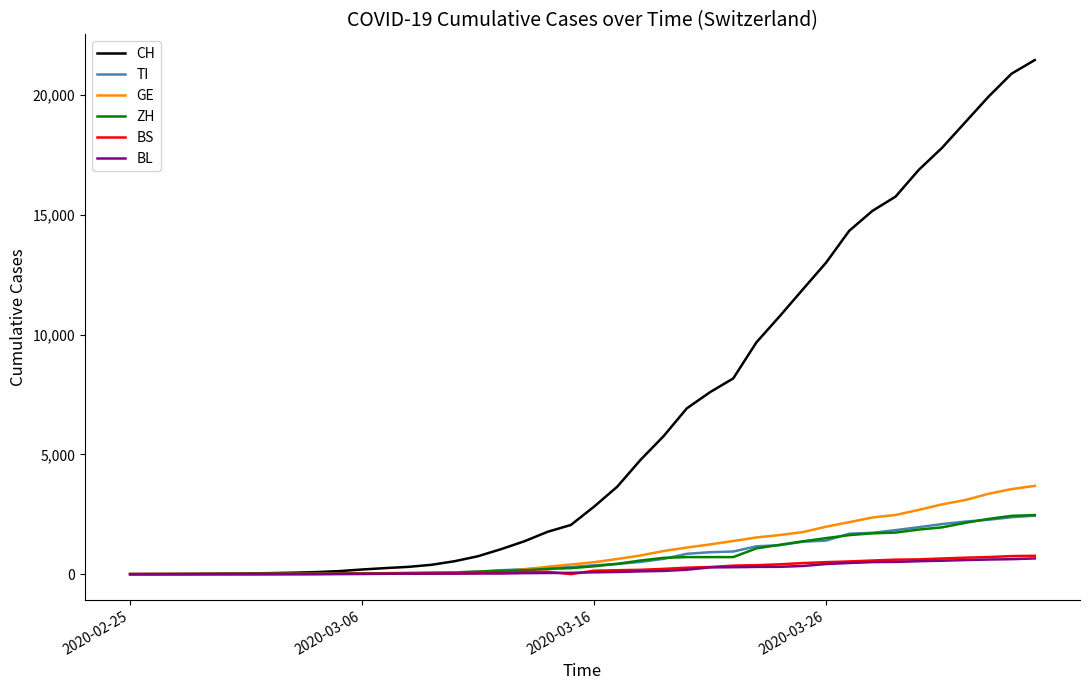

What is the greatest value displayed?

21470